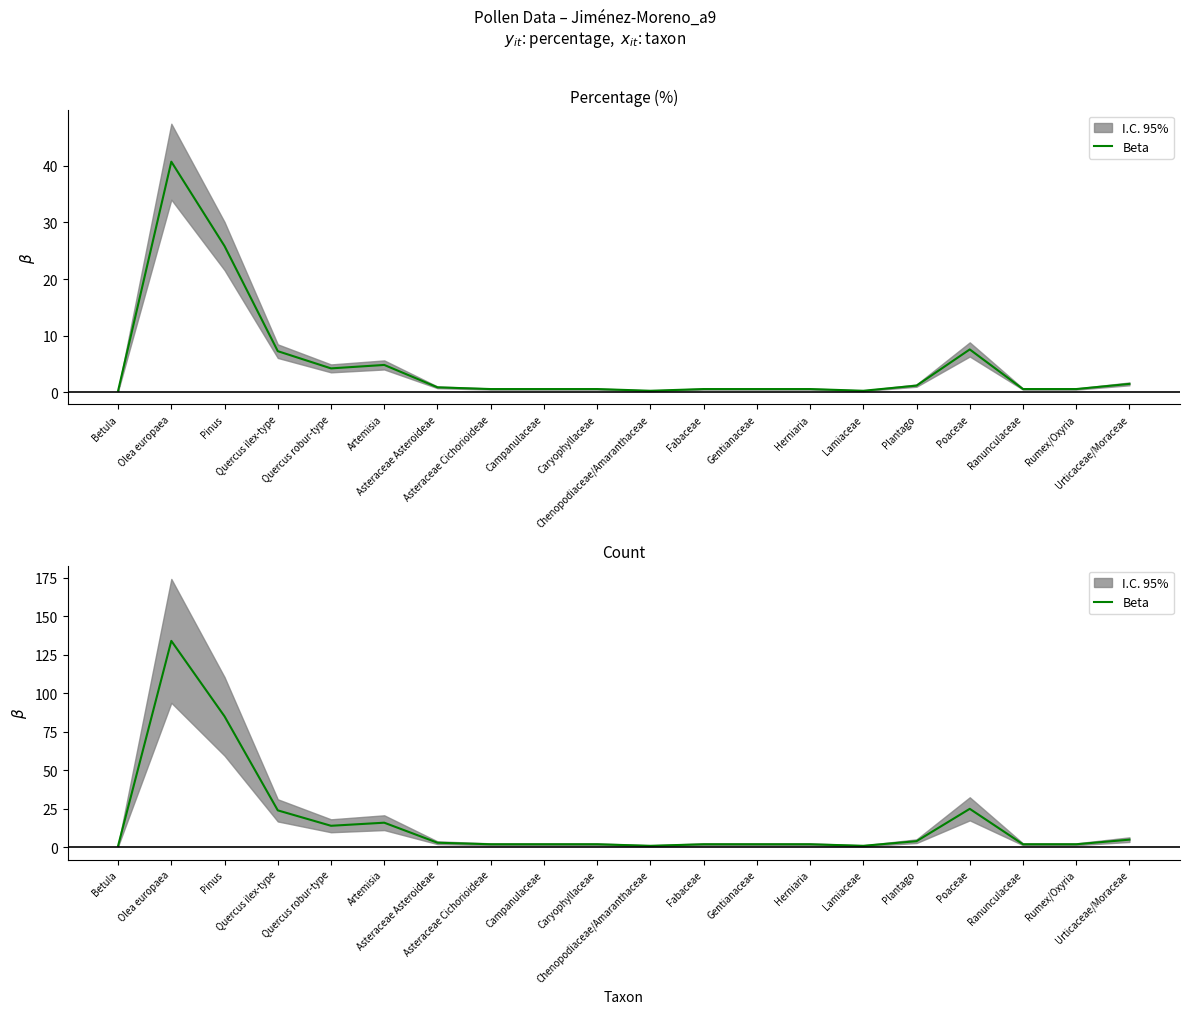

How many lines are shown in the chart?

1